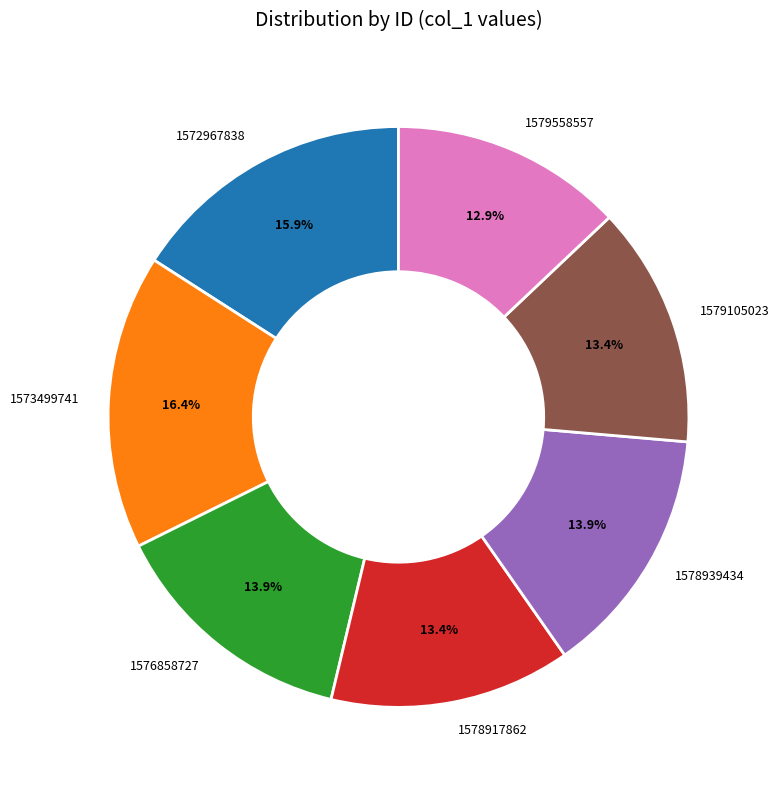

The 1579105023 slice represents 13% of the pie. True or false?

True